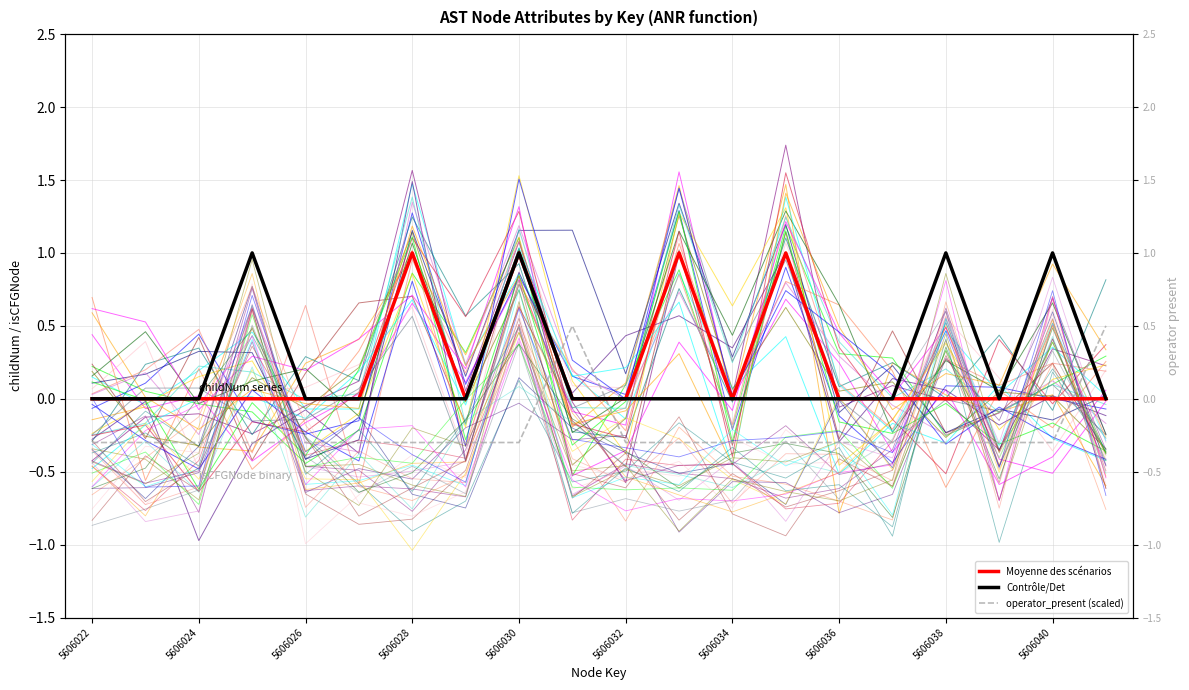

What are all the series names shown in the legend?

Moyenne des scénarios, Contrôle/Det, operator_present (scaled)